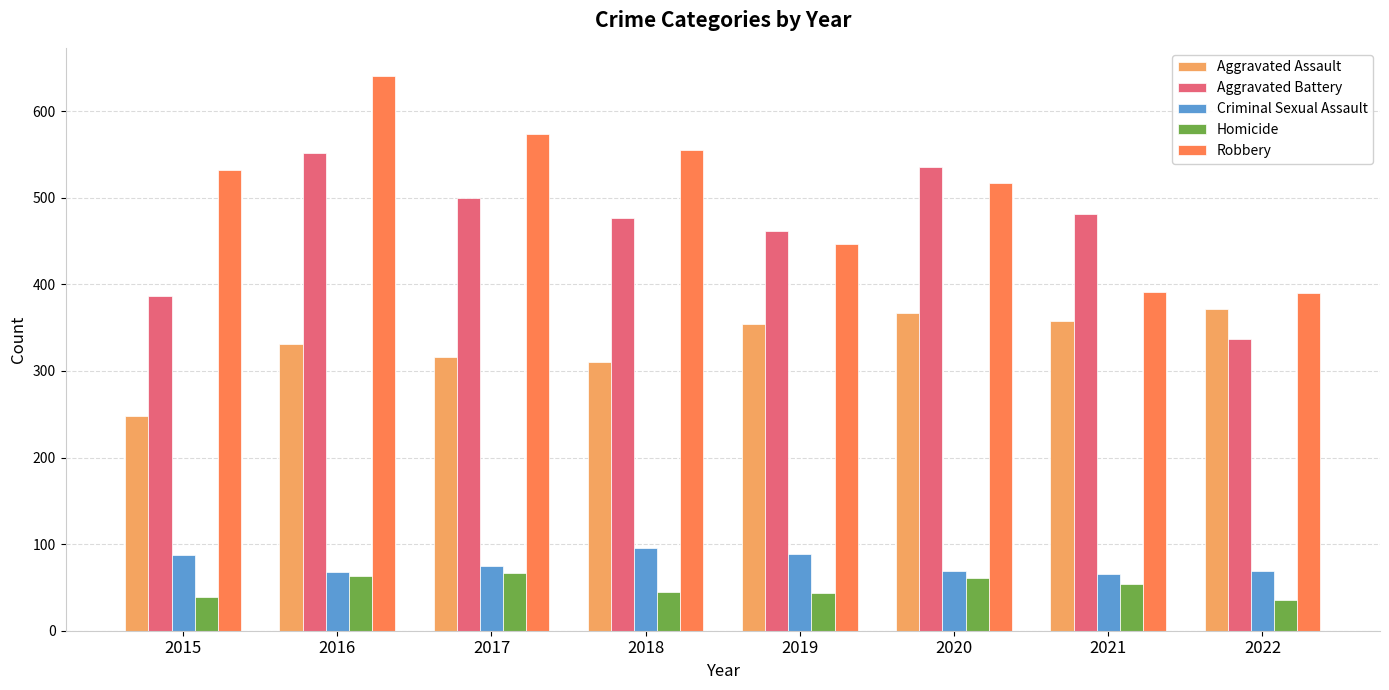

What is the difference between the maximum and minimum values in the Homicide series?

32